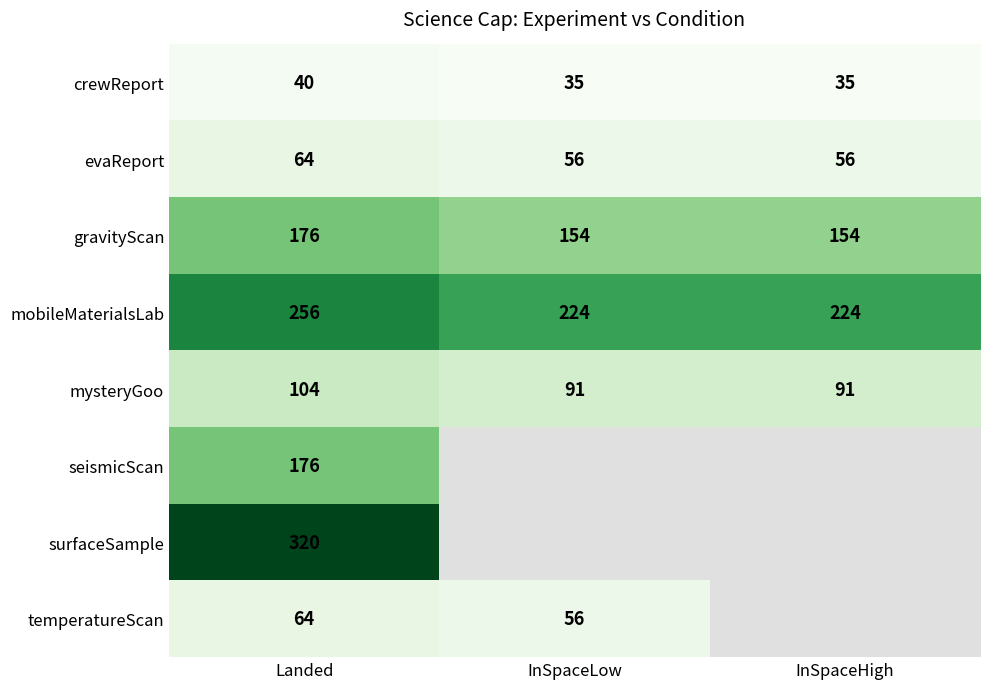

How many data points in evaReport are above 56?

1